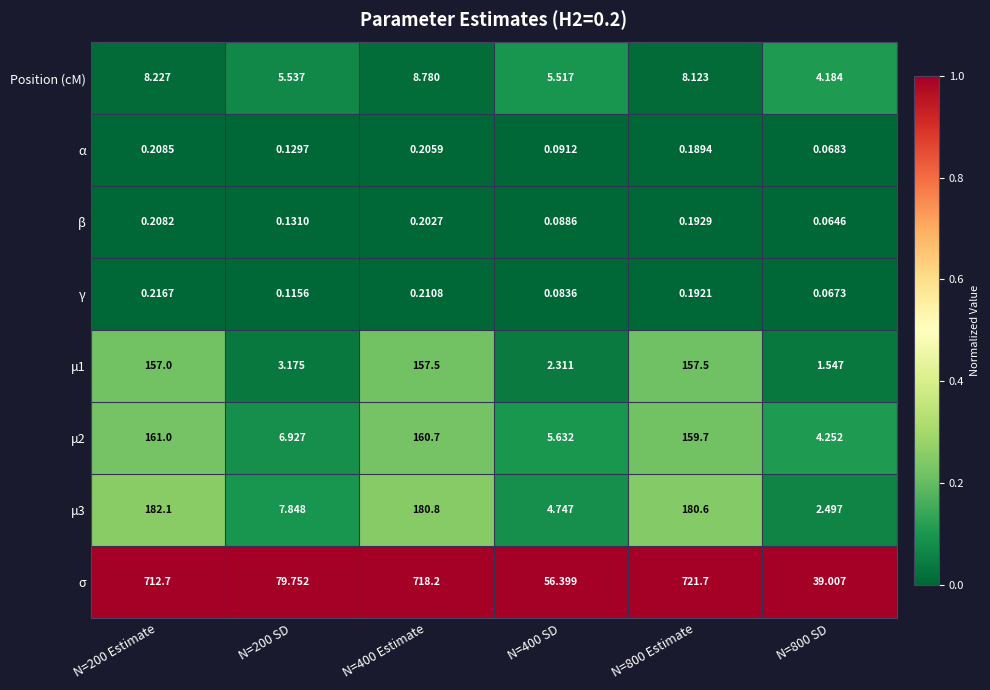

Between N=400 Estimate and N=400 SD, which series saw the biggest shift?

σ